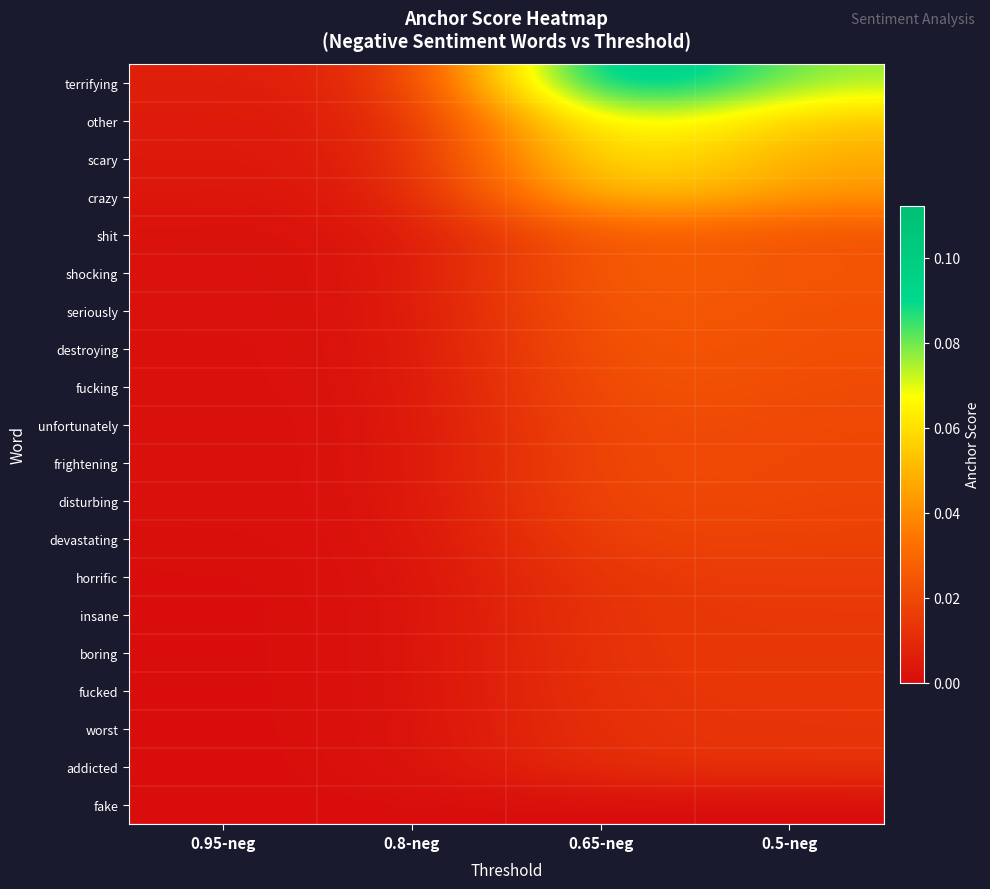

Rank the series by their maximum value, from lowest to highest.

fake, addicted, worst, fucked, boring, insane, horrific, devastating, disturbing, frightening, unfortunately, fucking, destroying, seriously, shit, shocking, crazy, scary, other, terrifying